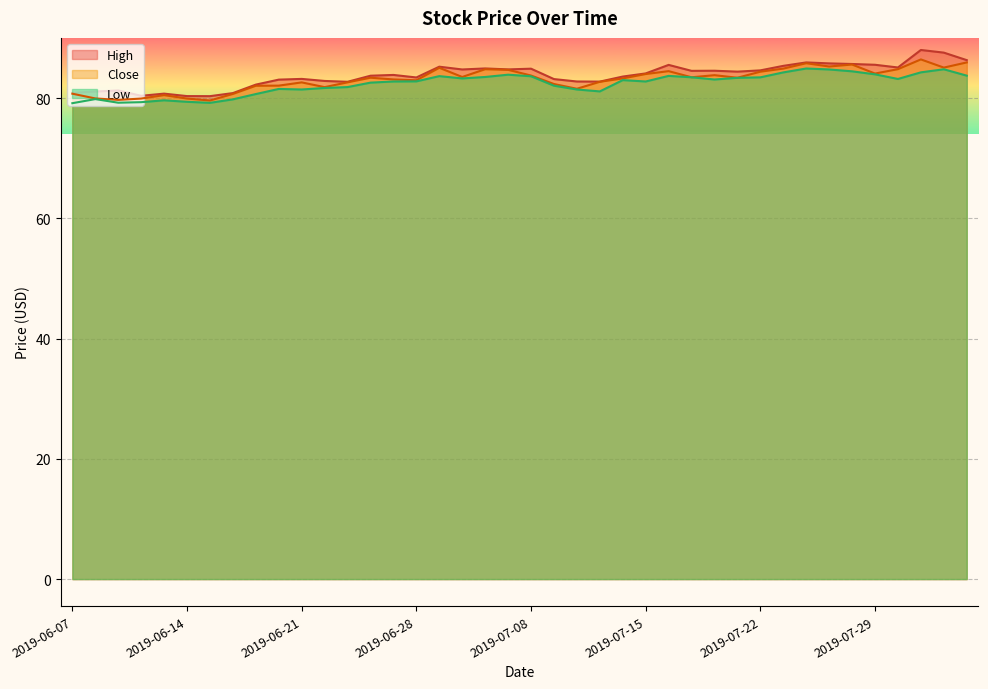

True or false: Close has more than 0 points higher than both neighbors.

True